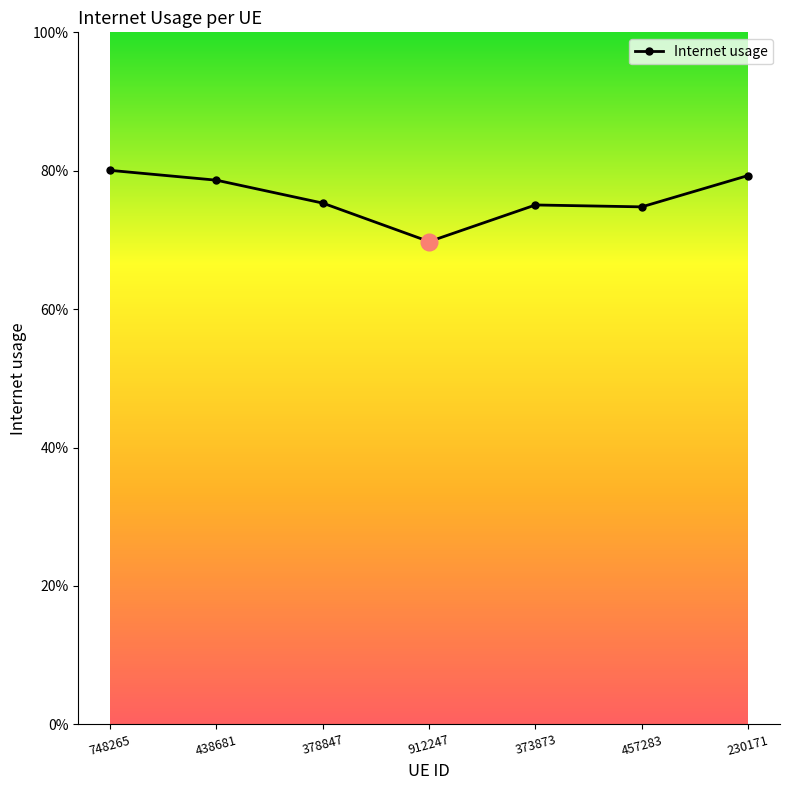

Is this an area chart (filled region under the line)?

No